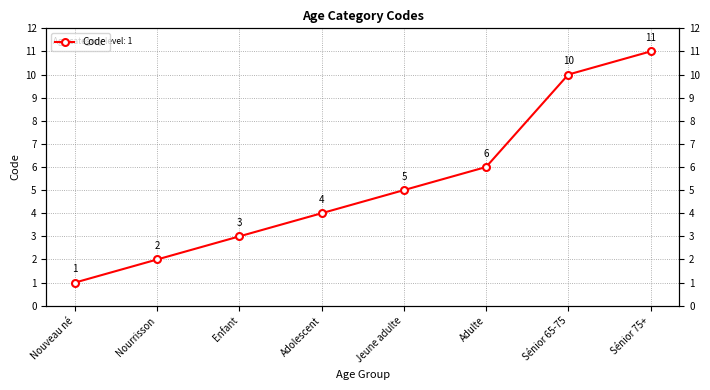

Which has a higher value, Jeune adulte or Nouveau né?

Jeune adulte